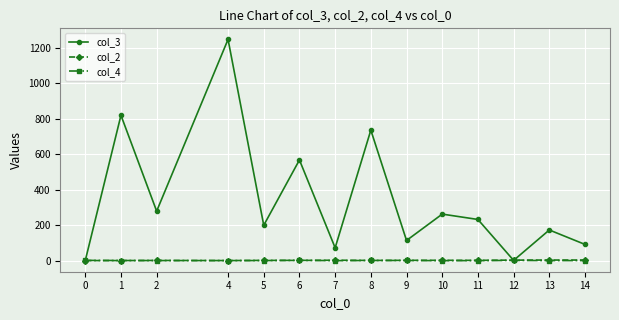

True or false: col_2 has more than 0 points higher than both neighbors.

True